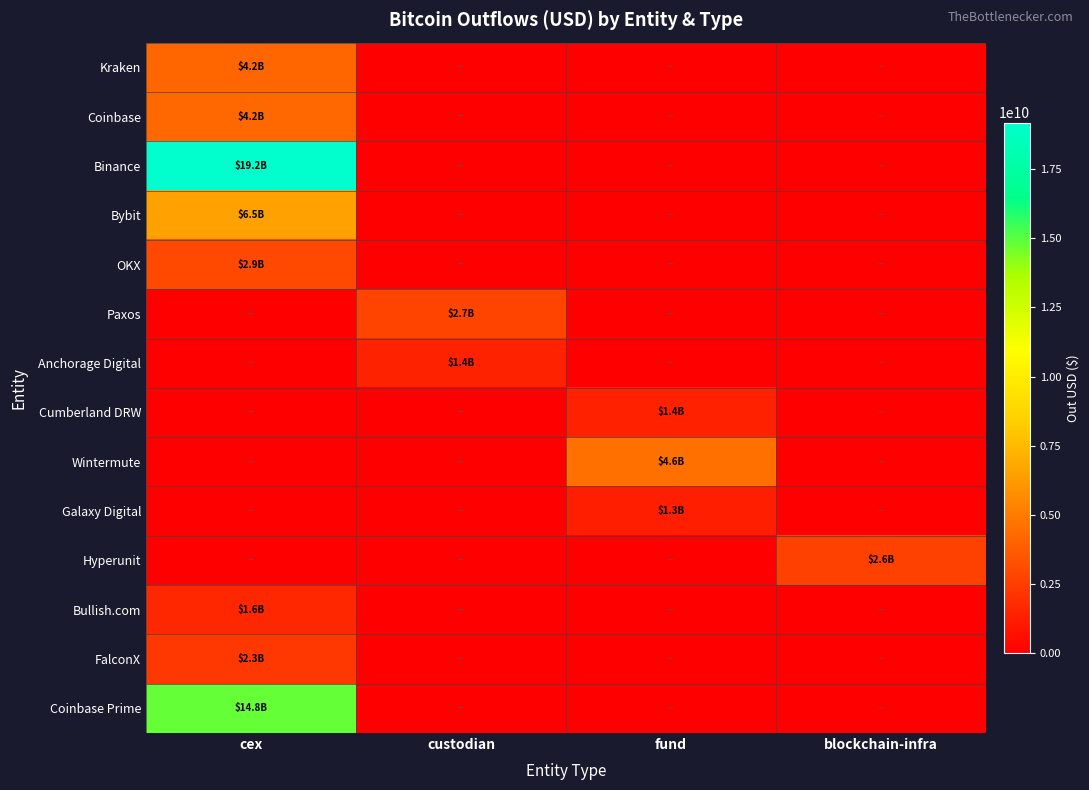

List the series in order of their peak value, highest first.

Binance, Coinbase Prime, Bybit, Wintermute, Coinbase, Kraken, OKX, Paxos, Hyperunit, FalconX, Bullish.com, Anchorage Digital, Cumberland DRW, Galaxy Digital